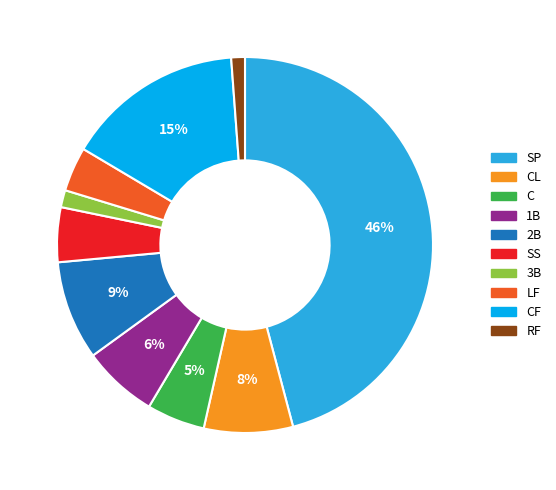

True or false: SP accounts for 46% of the total.

True